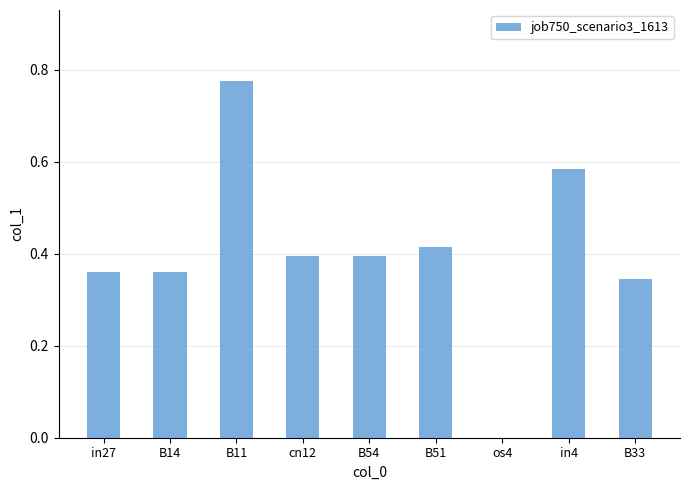

What is the sum of all values?

3.6